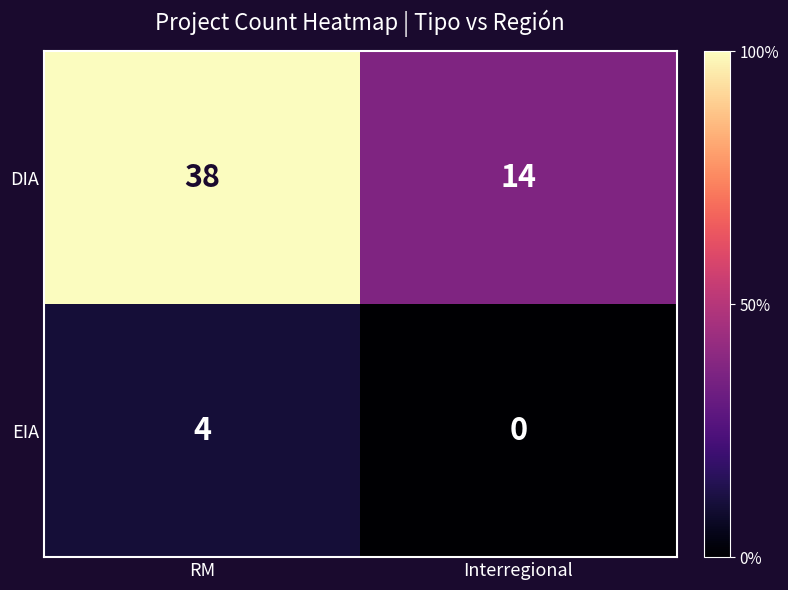

What is the sum of the EIA values at RM and Interregional?

4